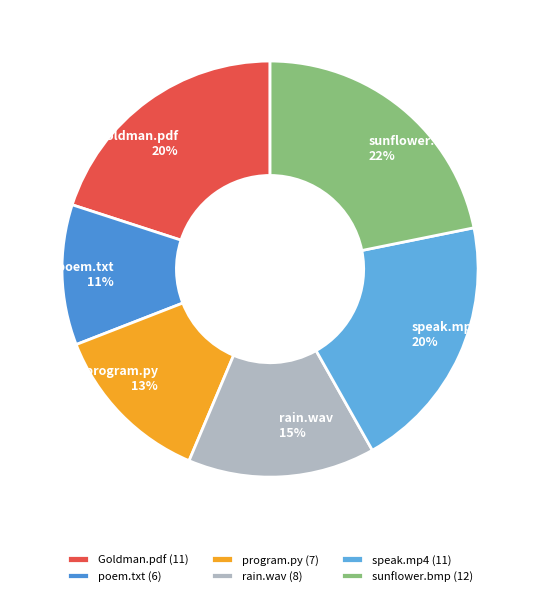

Is there a majority slice in this chart?

No